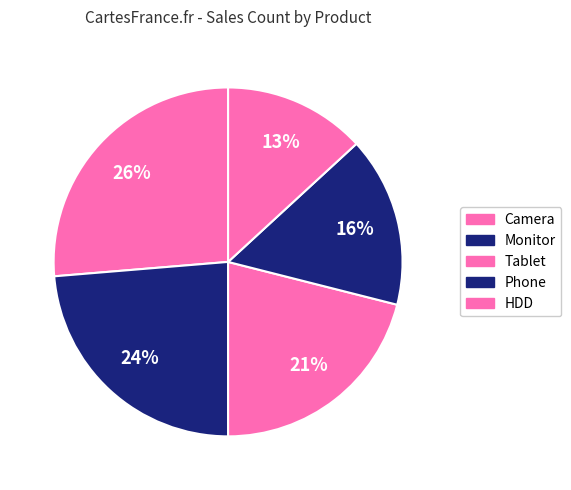

Count the number of slices in the pie.

5